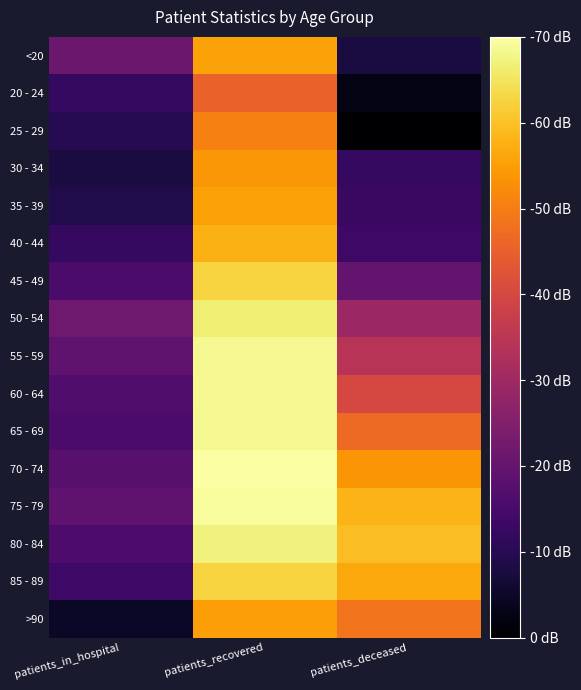

Rank the series at patients_deceased from highest to lowest value.

80 - 84, 75 - 79, 85 - 89, 70 - 74, >90, 65 - 69, 60 - 64, 55 - 59, 50 - 54, 45 - 49, 40 - 44, 35 - 39, 30 - 34, <20, 20 - 24, 25 - 29